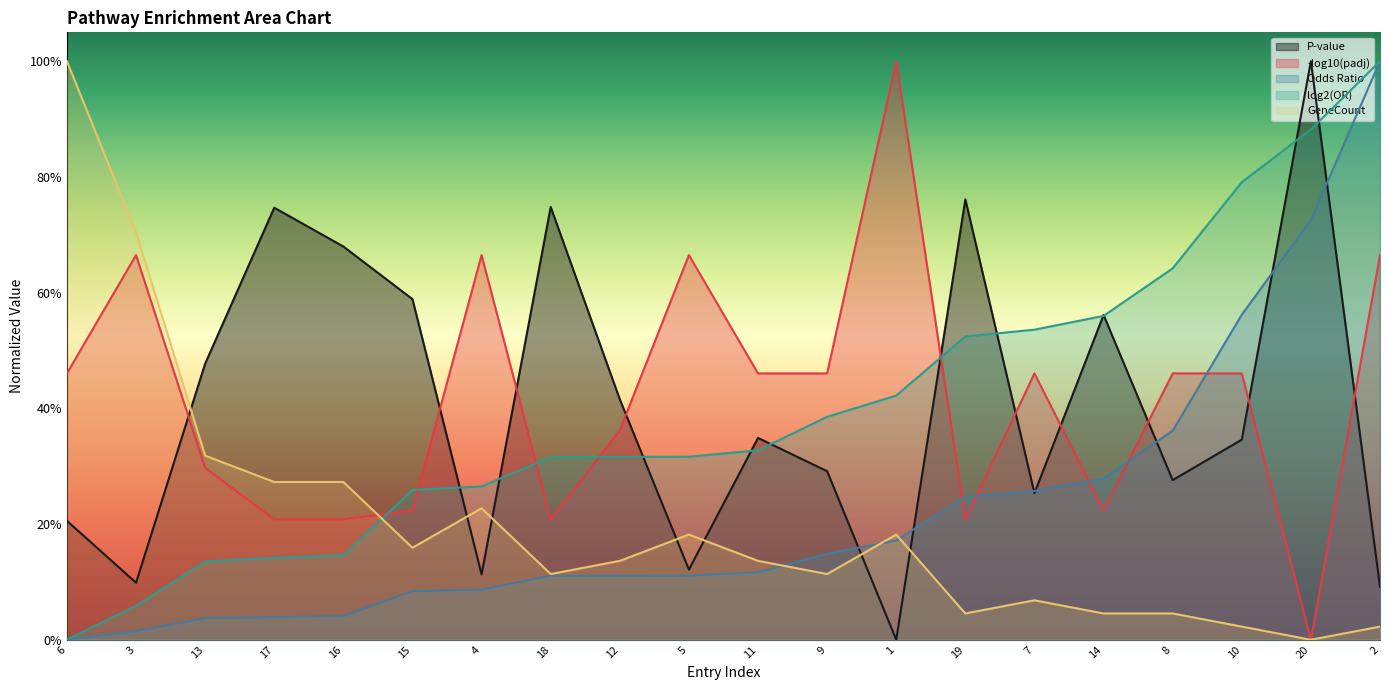

What is the label of the 7th point from the right?

19